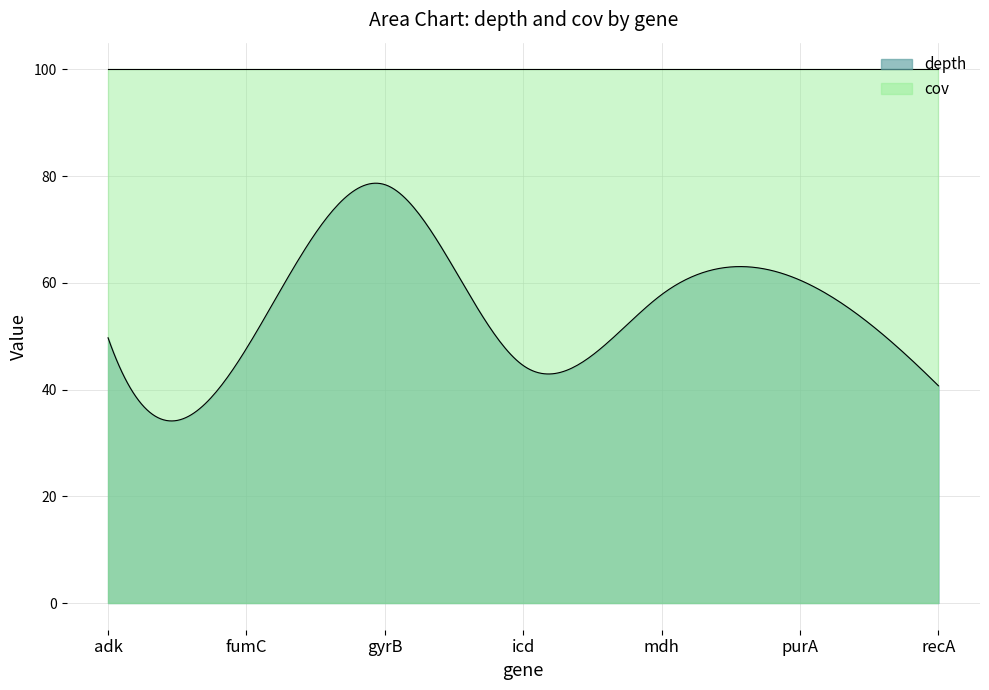

Does the chart have visible grid lines?

Yes